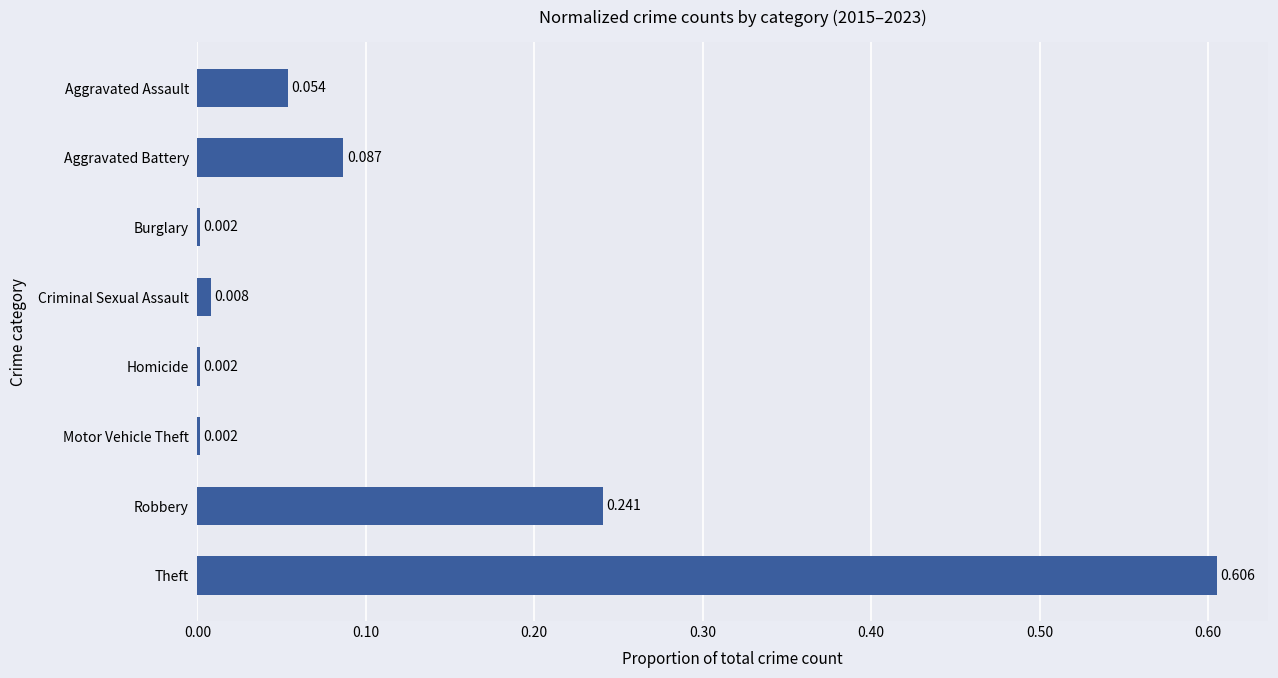

Count the number of data series in this chart.

1